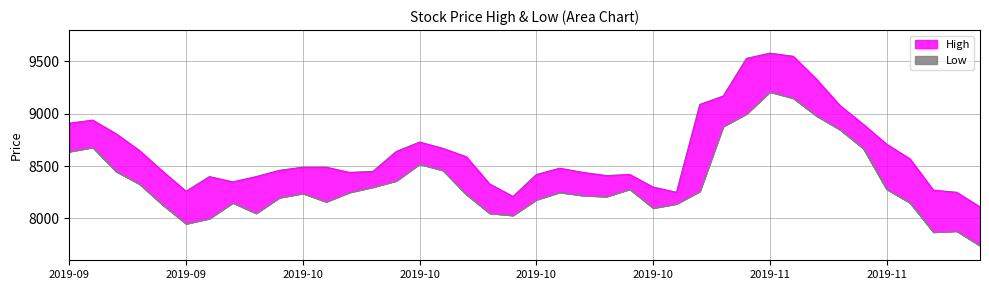

The value of Low at 2019-10-24 is 8250. True or false?

True